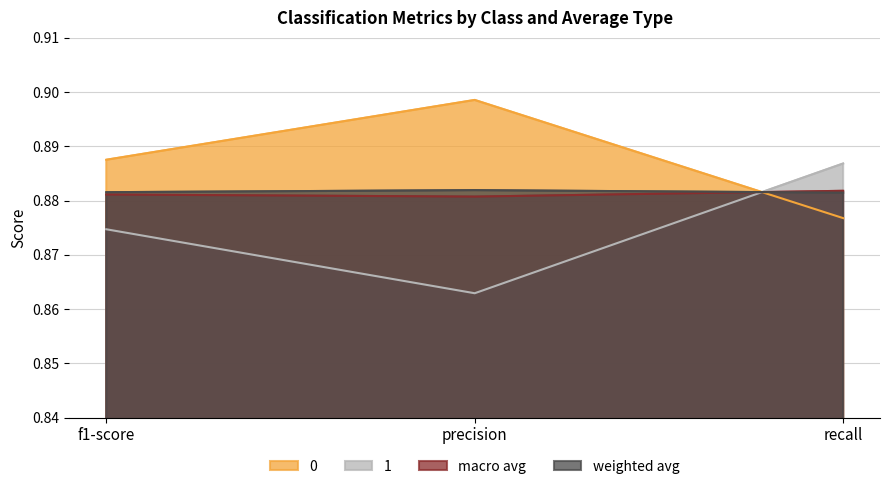

Reading right to left, what are all the values shown in this chart?

0: 0.9	0.9	0.9
1: 0.9	0.9	0.9
macro avg: 0.9	0.9	0.9
weighted avg: 0.9	0.9	0.9